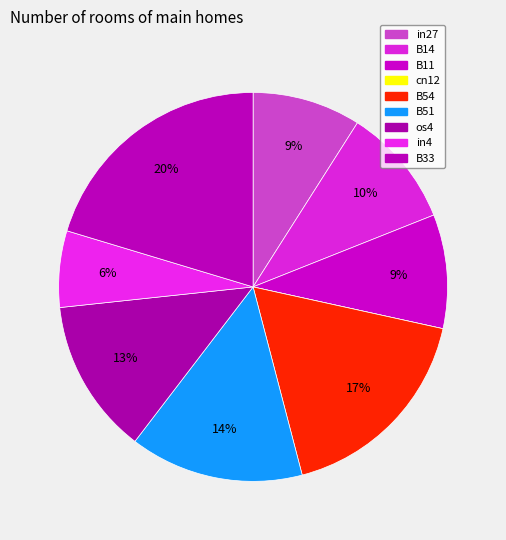

What is the change in value from os4 to in4?

-0.1